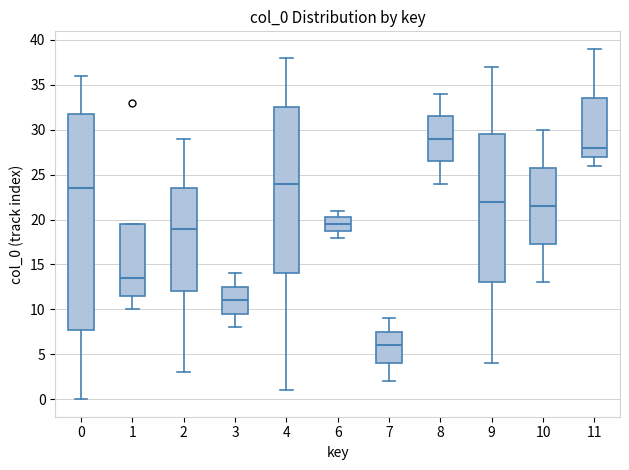

Which box's median line is the highest?

8